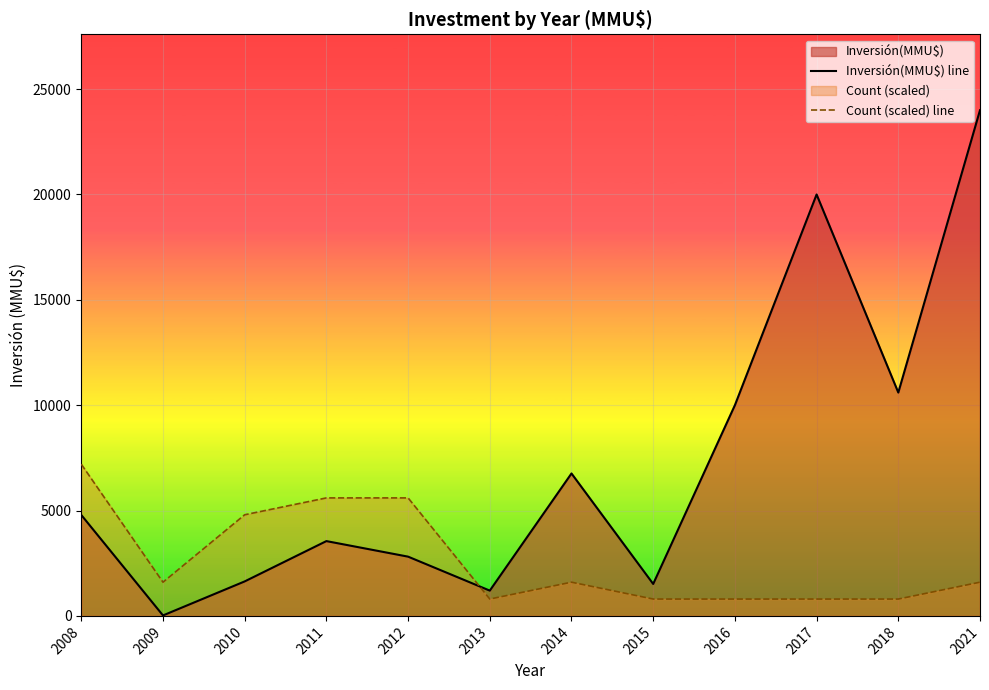

True or false: Count (scaled) line has a value of 2752.7 at 2014.

False